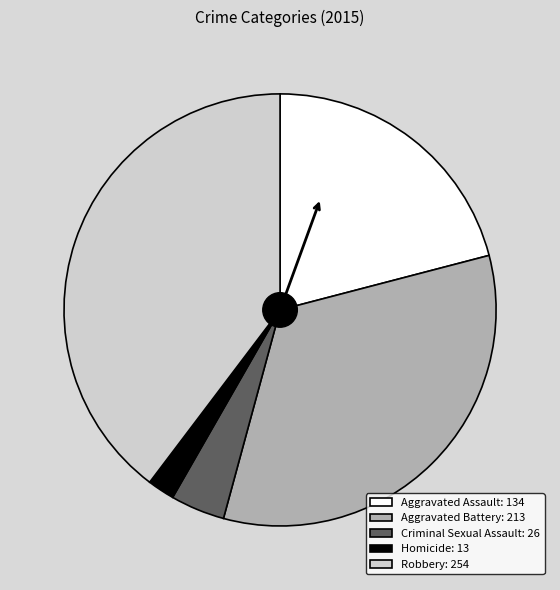

Between Robbery and Aggravated Assault, which is larger?

Robbery